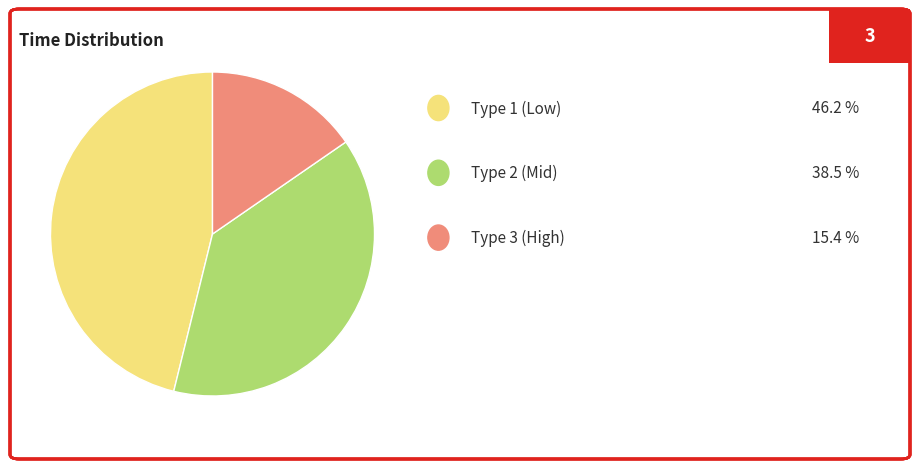

Is there a majority slice in this chart?

No